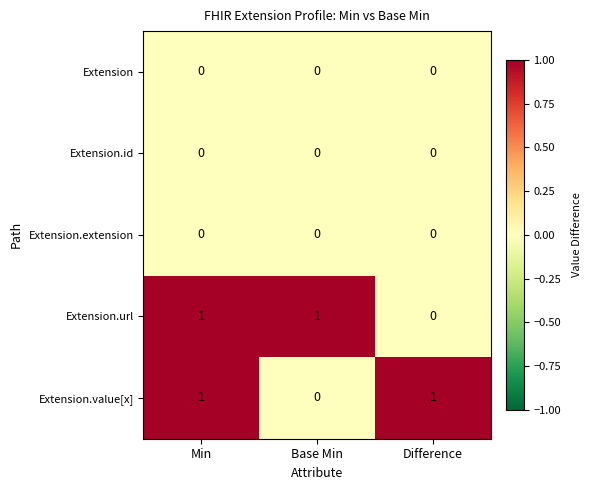

What is the spread (max minus min) of values at Difference?

1